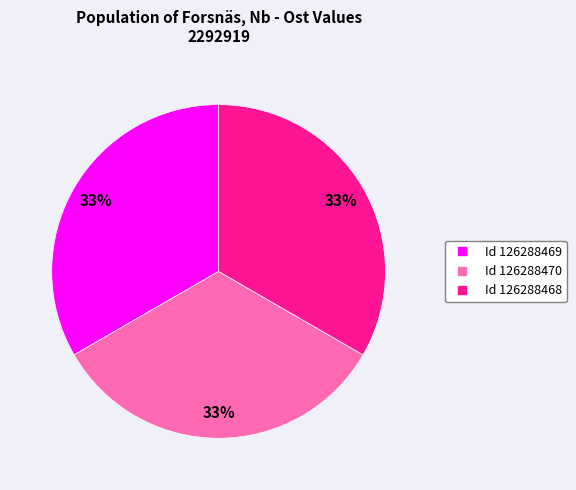

Is there a majority slice in this chart?

No